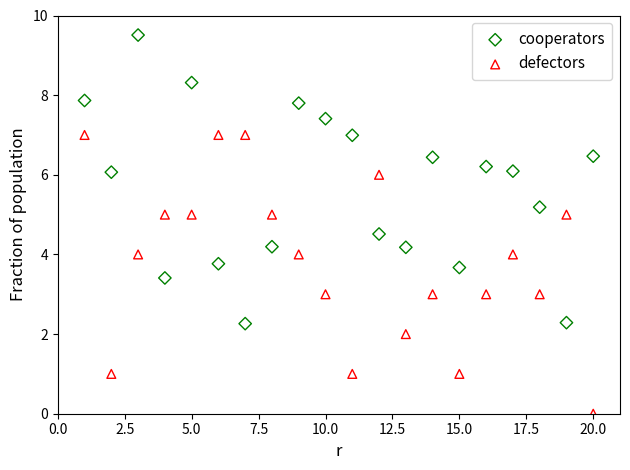

Across all data points, what is the range of Y values (max minus min)?

9.5